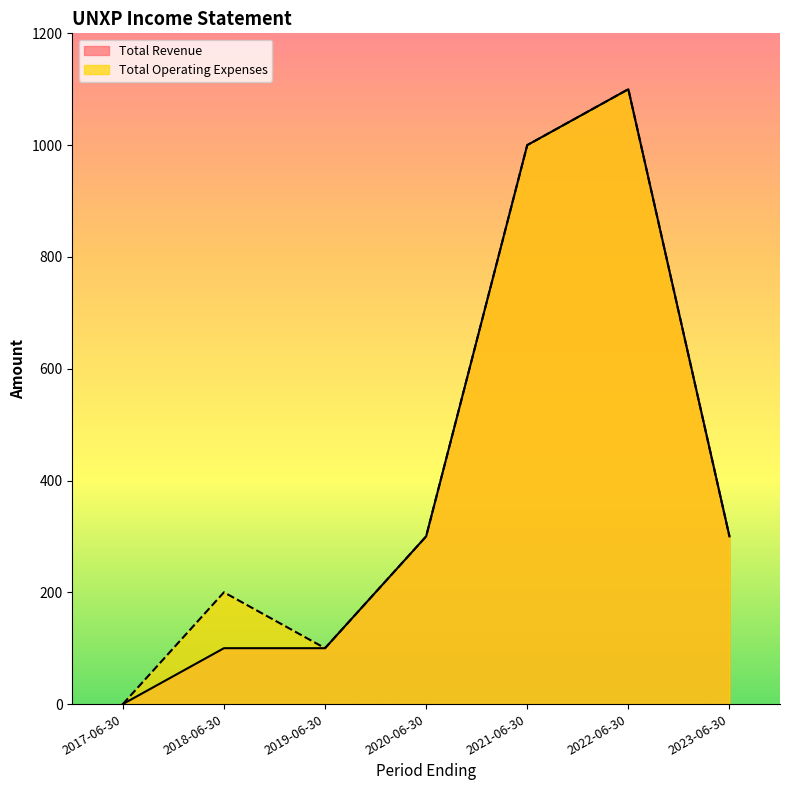

What position from the right is 2018-06-30?

6